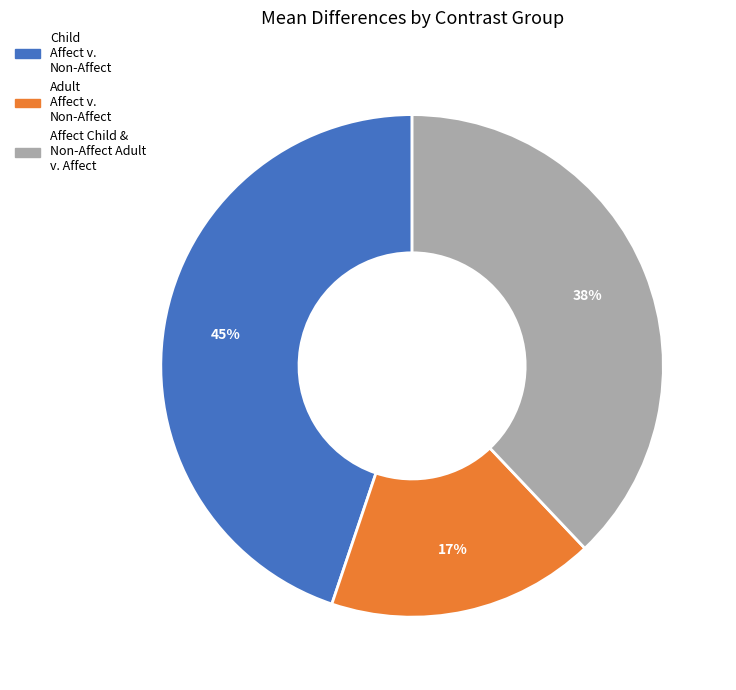

Is there any slice that represents more than half of the pie?

No